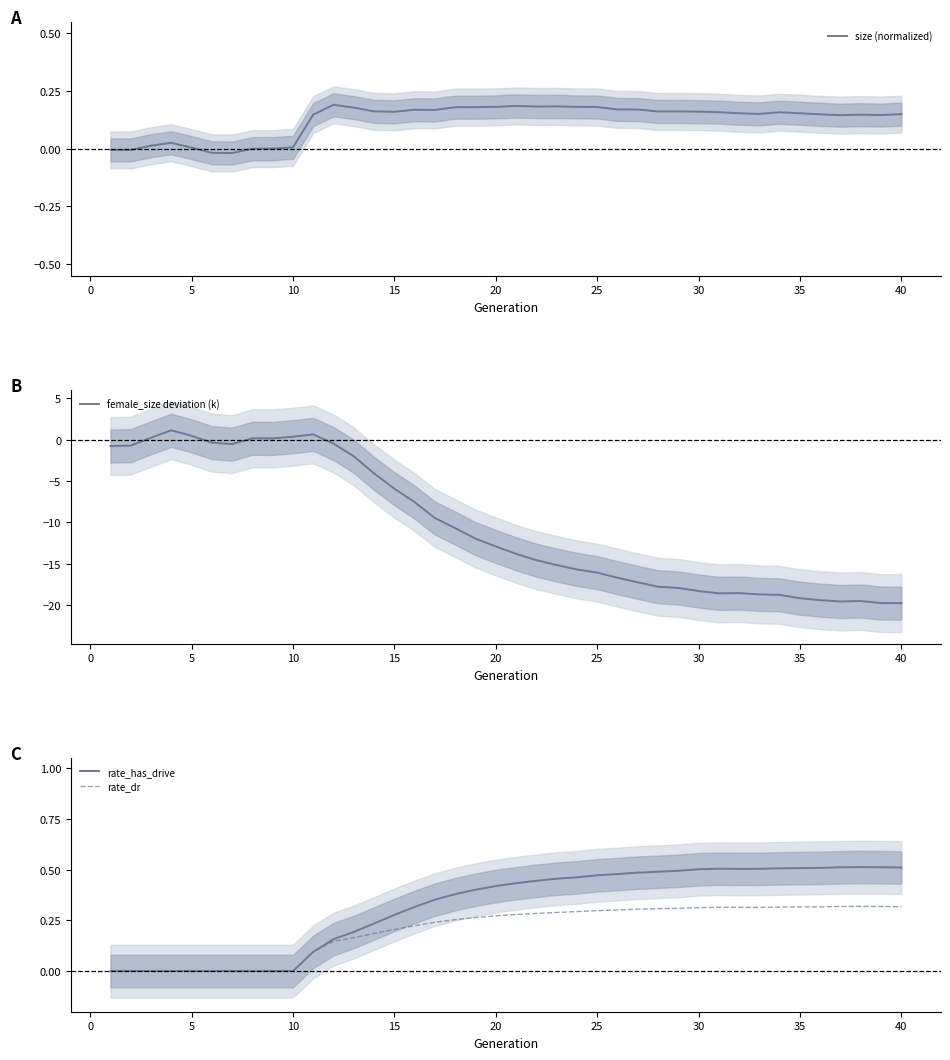

Which series has the largest total across all categories?

rate_has_drive